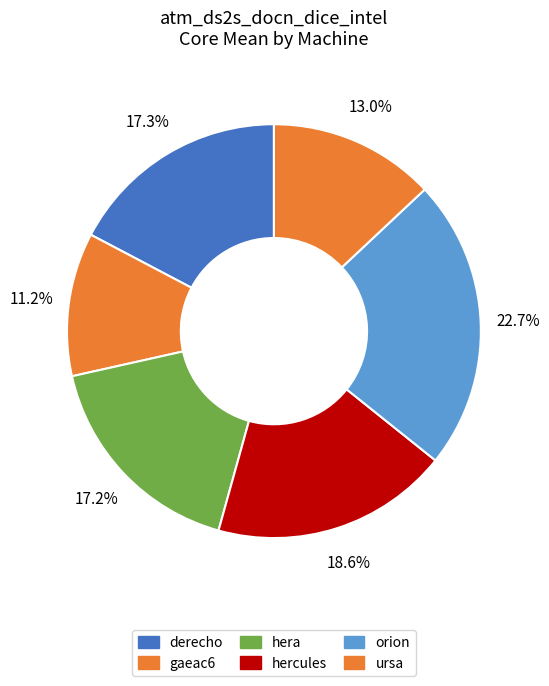

Does any single category account for the majority?

No